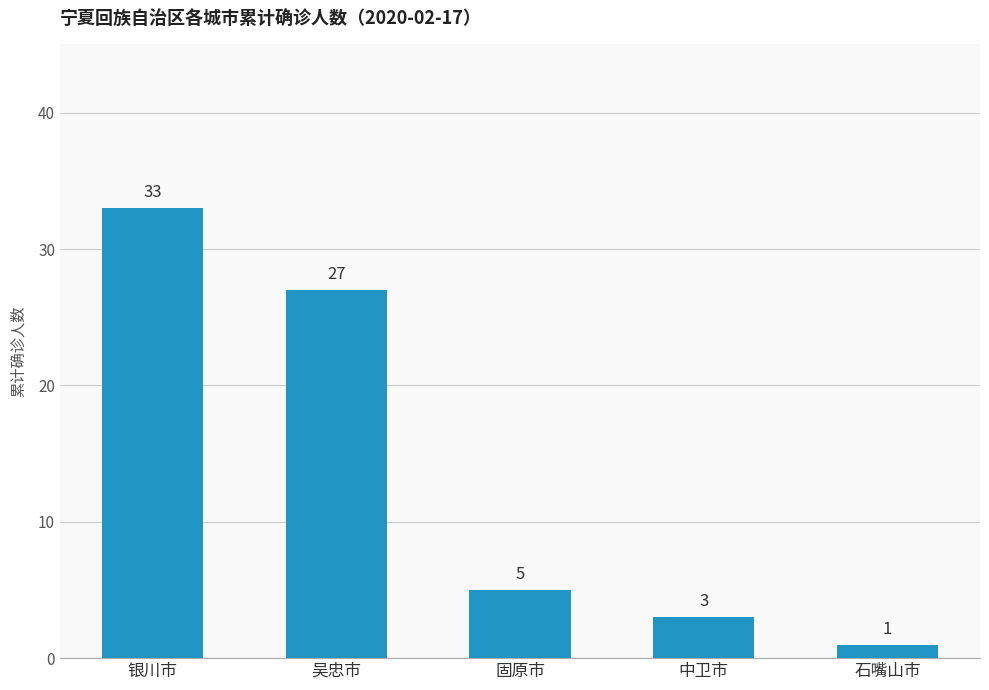

Reading right to left, what are all the values shown in this chart?

石嘴山市=1	中卫市=3	固原市=5	吴忠市=27	银川市=33